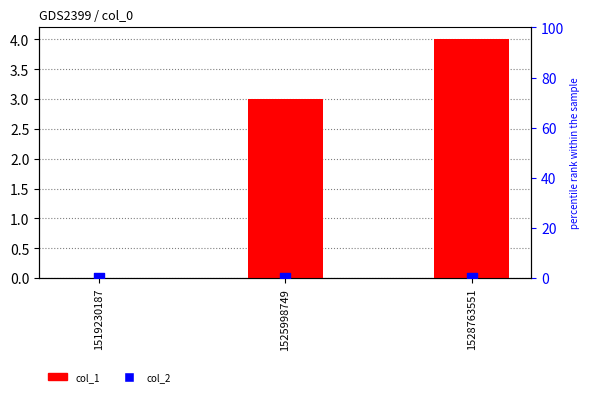

At how many categories does at least one series exceed 3?

1